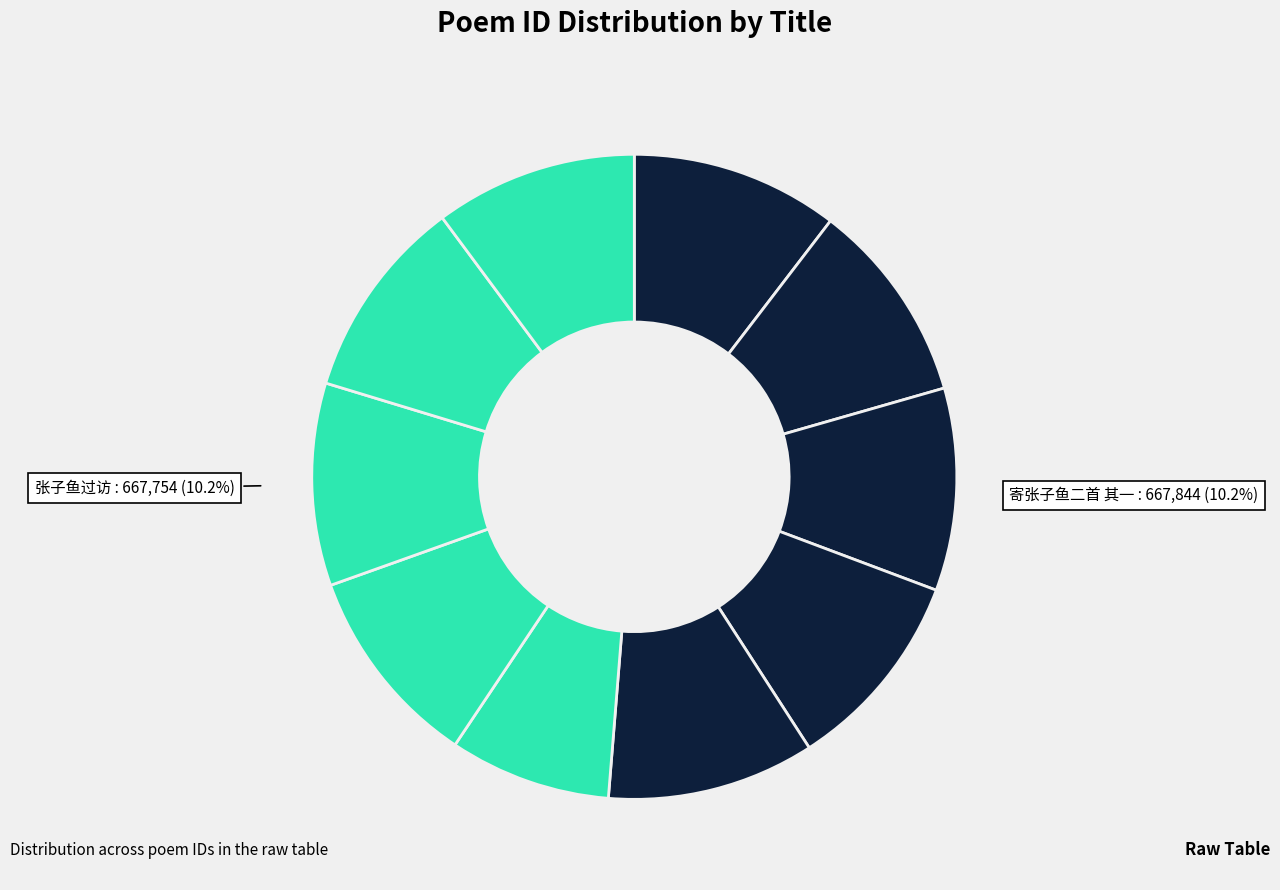

Count the number of slices in the pie.

10